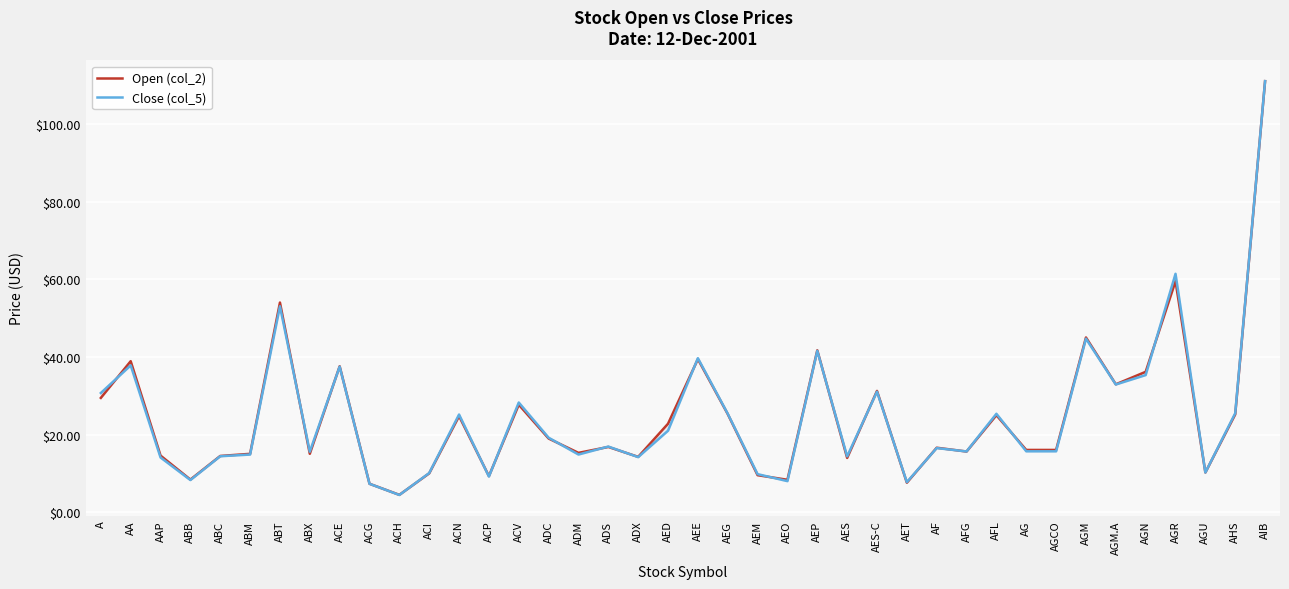

How many values in the Close (col_5) series are below 16?

19